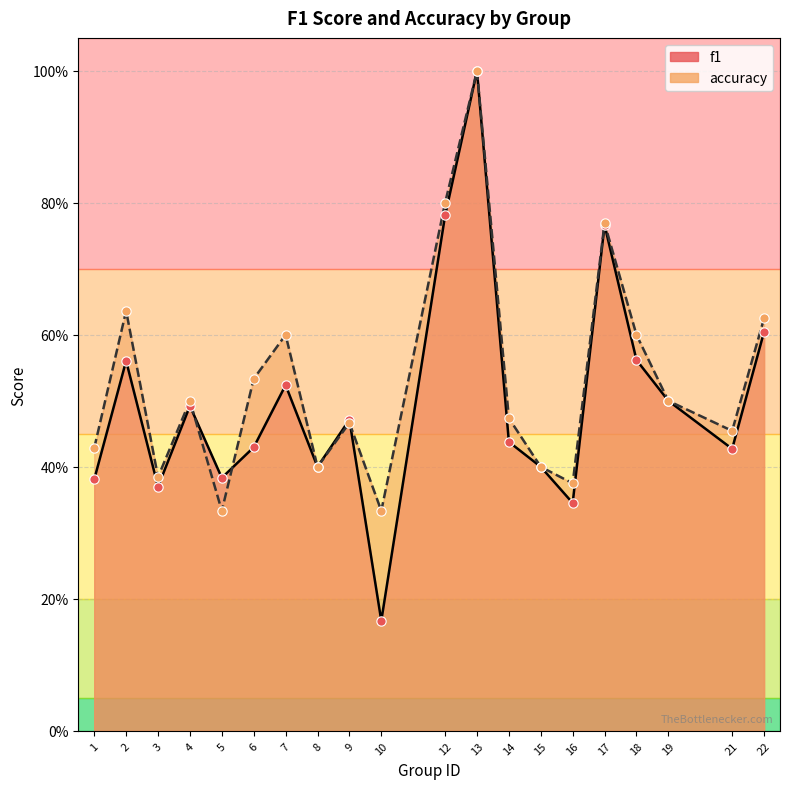

Which series contains the highest Y value?

f1